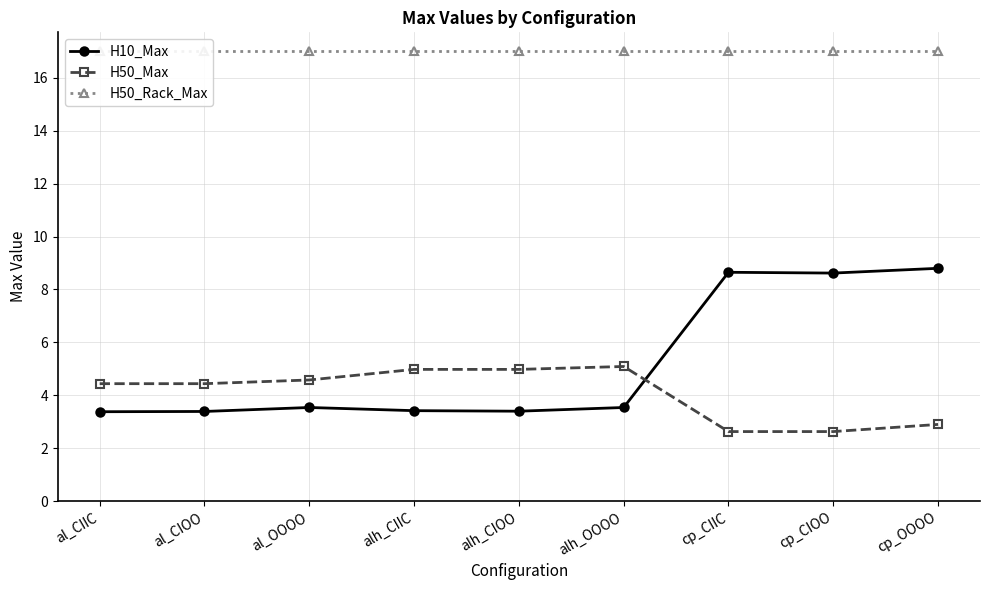

What is the lowest value of the H50_Rack_Max series?

17.0